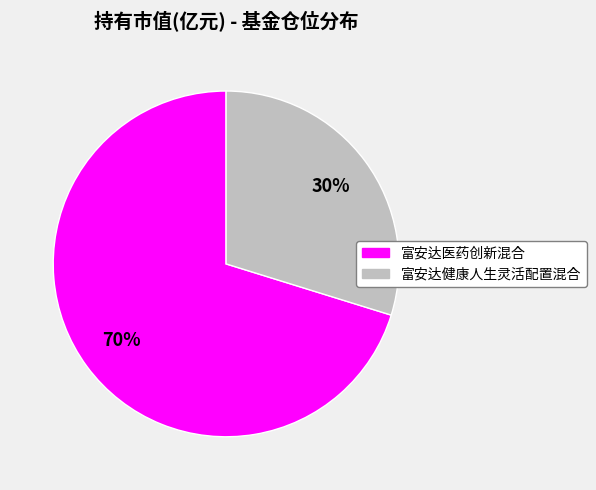

How many slices are in this pie chart?

2